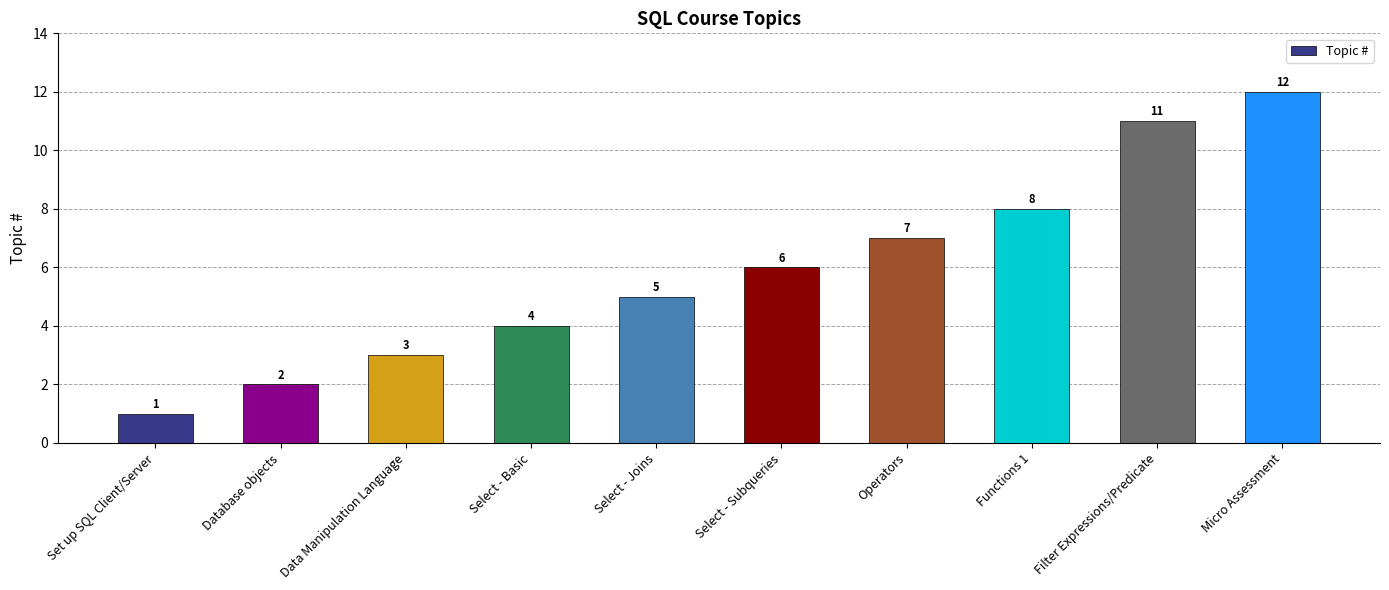

How many data points are less than 6?

5